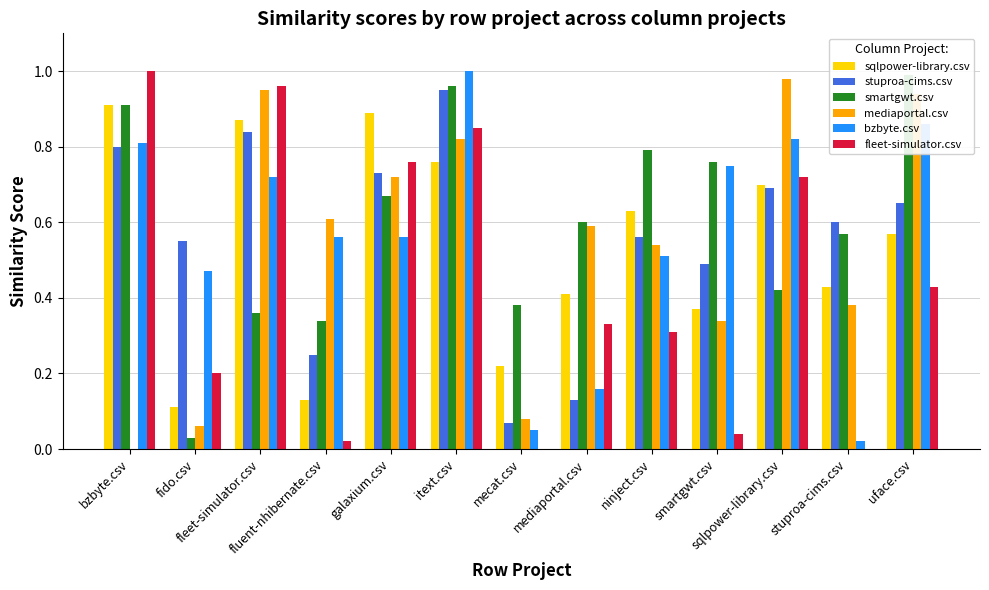

What position from the right is smartgwt.csv?

4